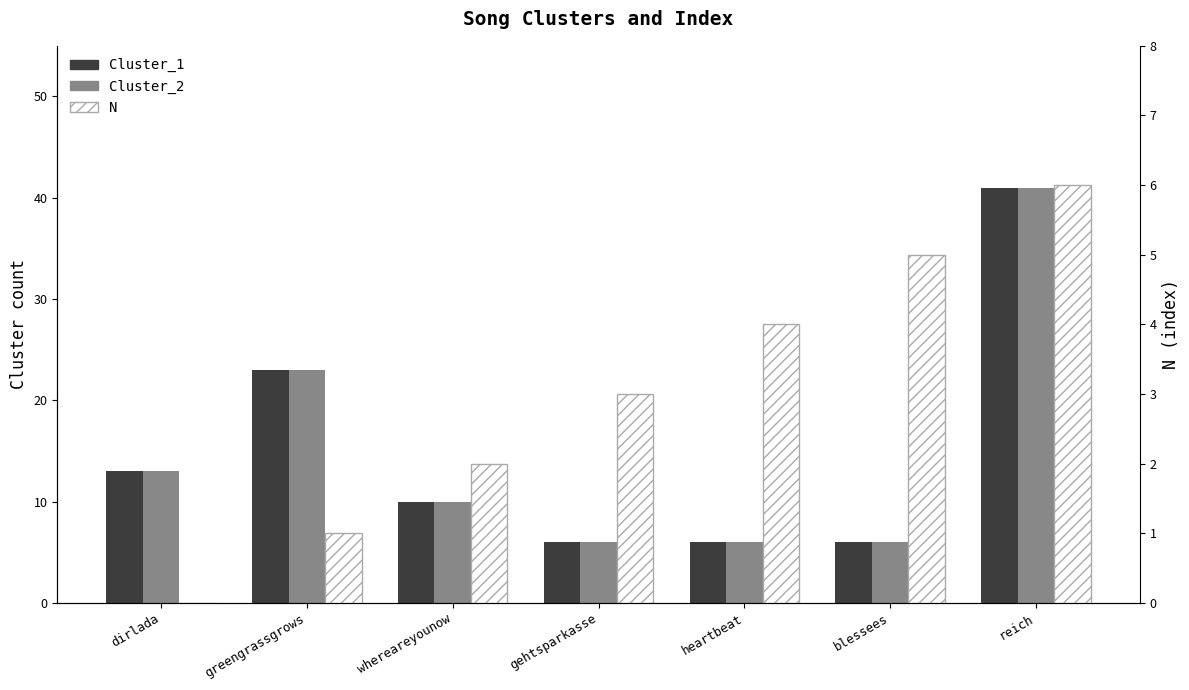

What is the value of the N bar at the 5th from the left?

4